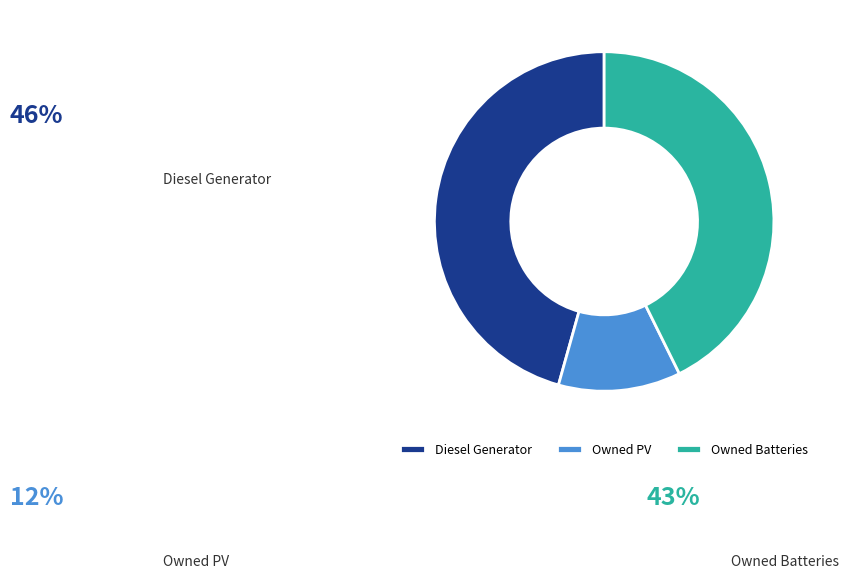

What is the total percentage of Owned PV and Diesel Generator?

57.3%